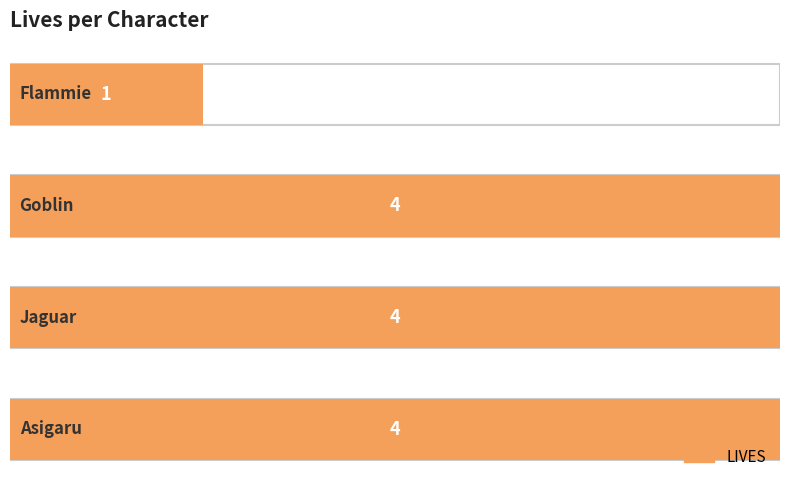

What is the maximum value shown in the chart?

4